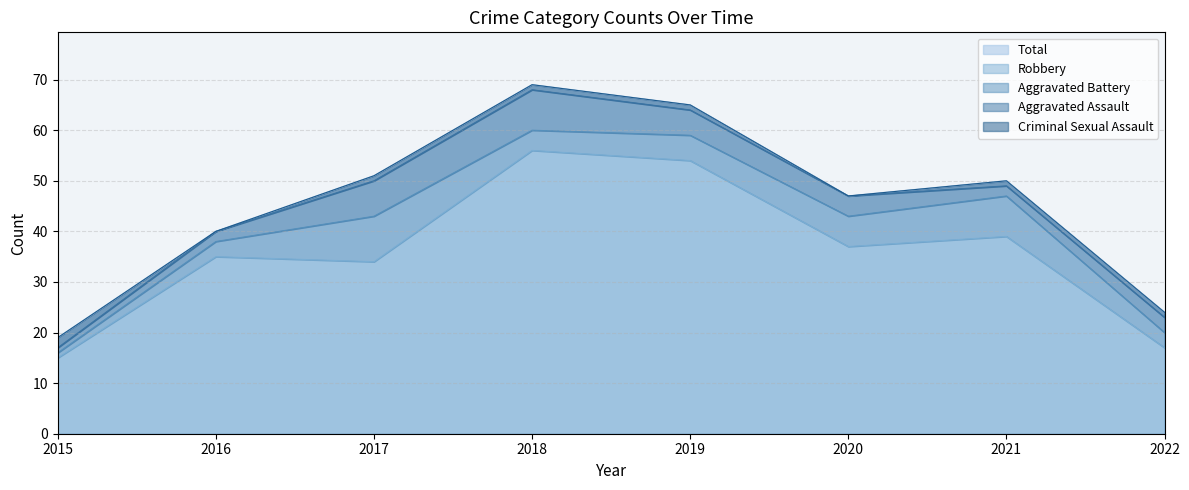

What are all the series names shown in the legend?

Aggravated Assault, Aggravated Battery, Criminal Sexual Assault, Robbery, Total